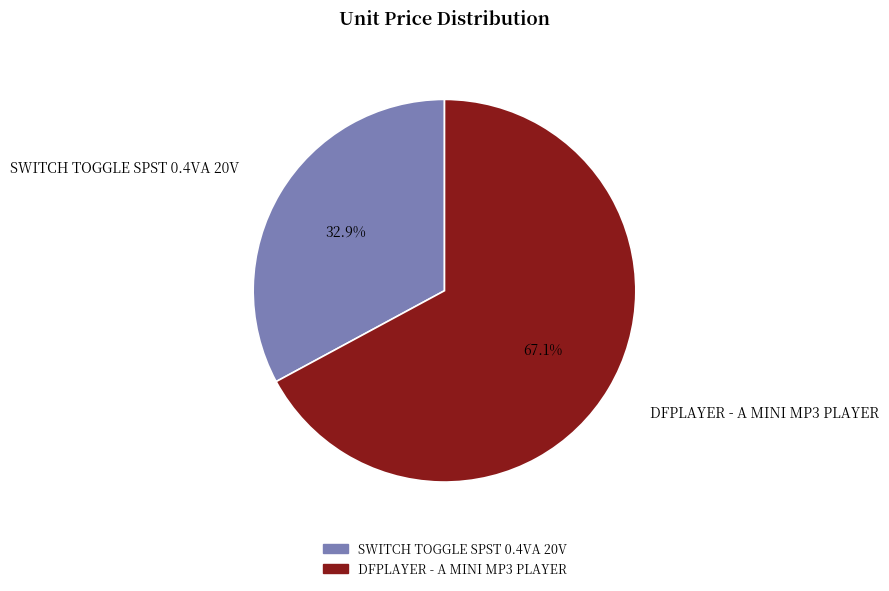

What percentage do DFPLAYER - A MINI MP3 PLAYER and SWITCH TOGGLE SPST 0.4VA 20V together represent?

100.0%